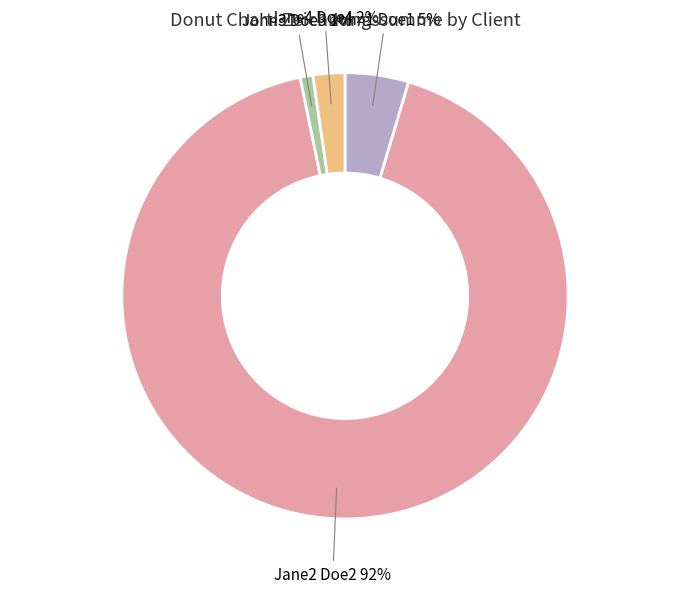

The Jane4 Doe4 slice represents 13% of the pie. True or false?

False